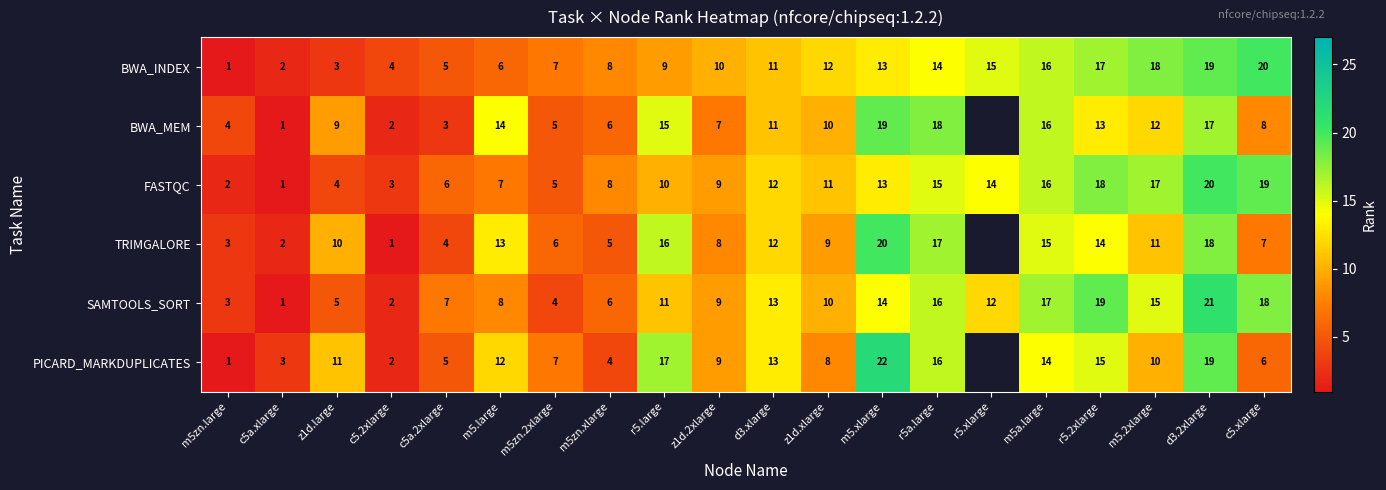

At how many categories does at least one series exceed 21?

1